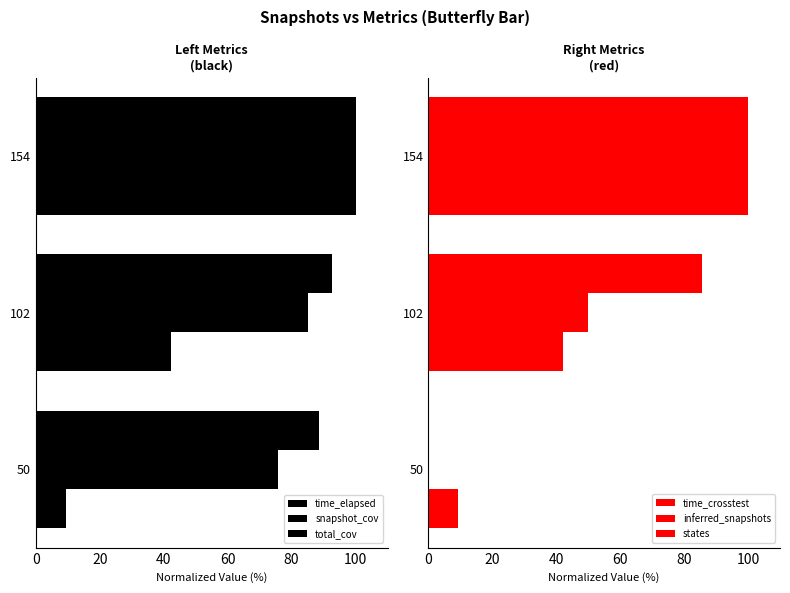

What is the difference between the maximum and minimum values in the time_crosstest series?

90.8